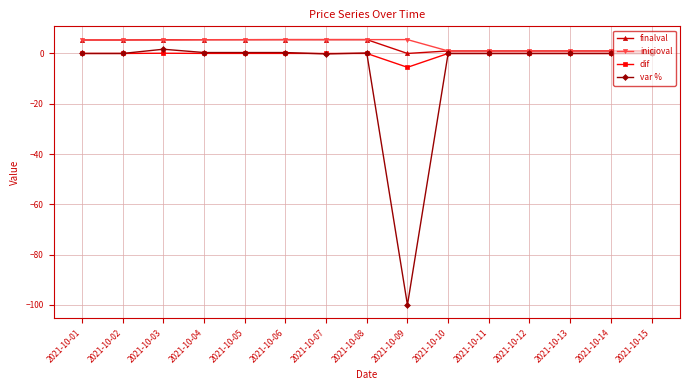

Is the value of finalval at 2021-10-02 greater than the value of dif at 2021-10-08?

Yes